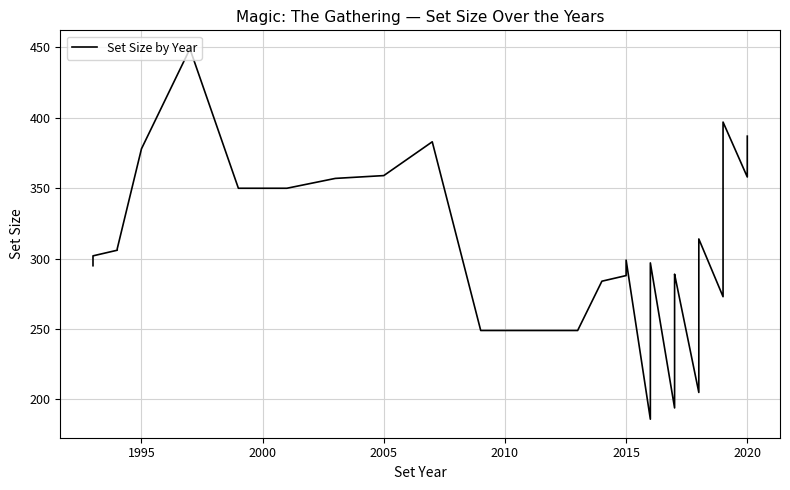

Count the number of categories in the chart.

40